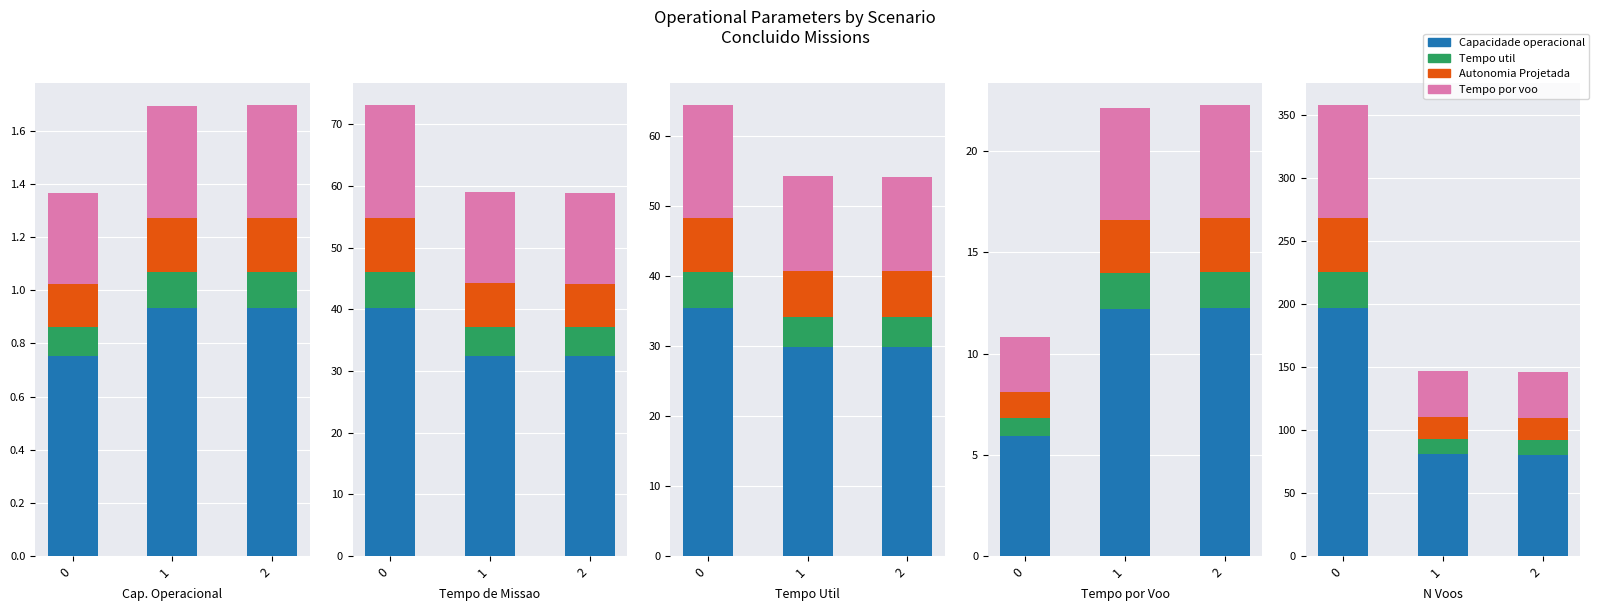

Between 1 and 2, which series saw the biggest shift?

Capacidade operacional [ha/h]